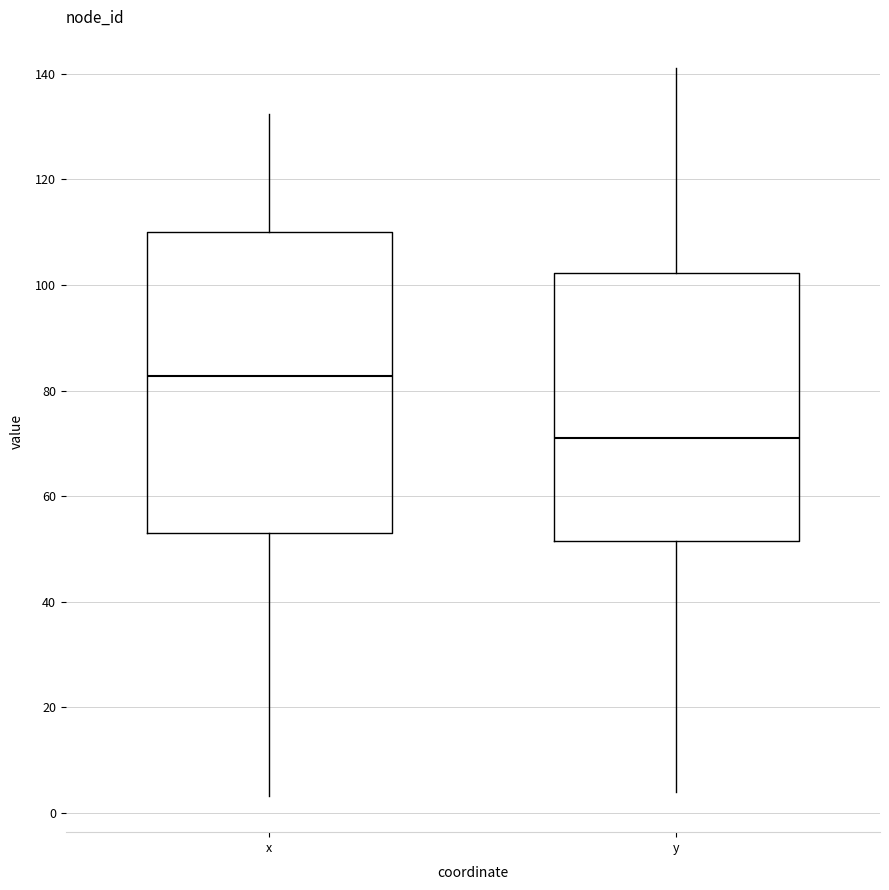

Reading left to right, read every box against the y-axis: the position of its median line, the range the box covers, and the ends of its whiskers. The values are not printed on the chart, so give them approximately, as read against the axis.

x: median 82, box 52 to 110, whiskers 4 to 132
y: median 72, box 52 to 102, whiskers 4 to 142